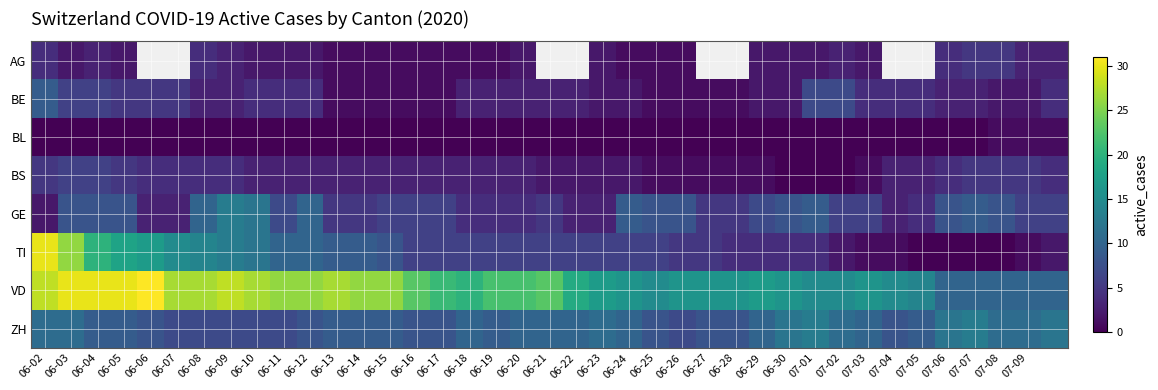

Where does the AG series first go above 3?

06-02